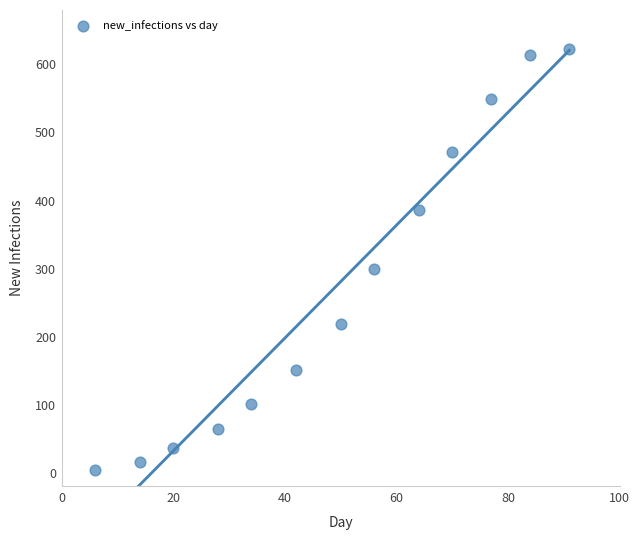

What Y value in the scatter plot is closest to 313?

300